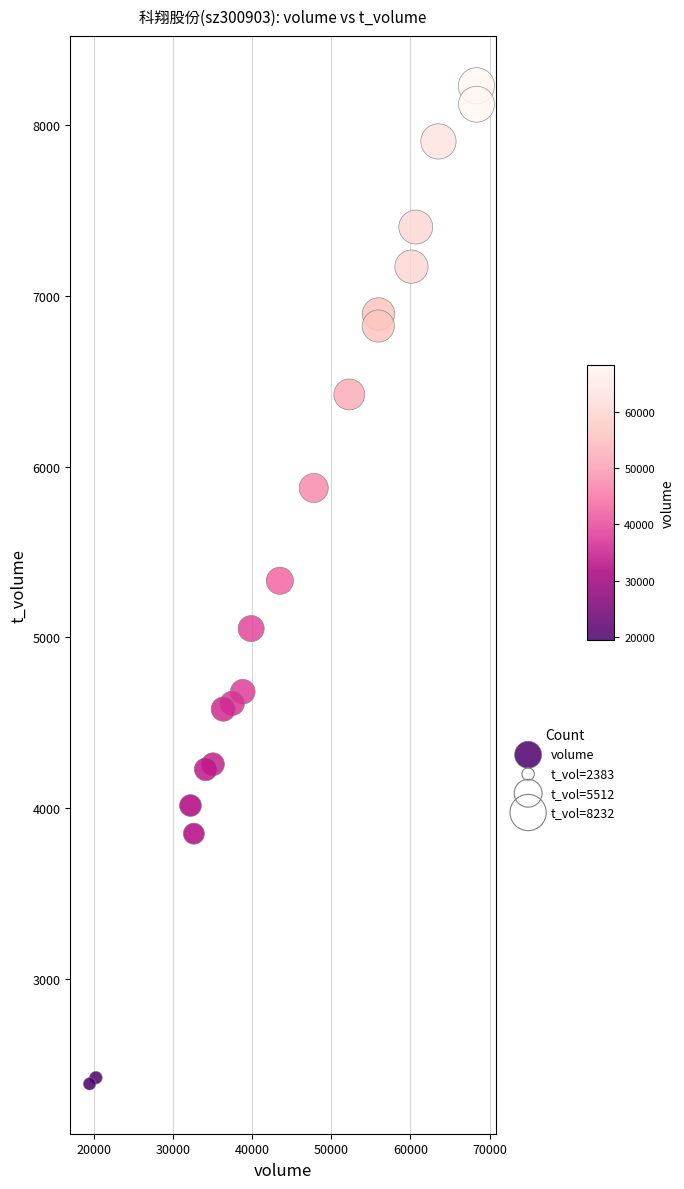

What is the range of X values (max minus min)?

48876